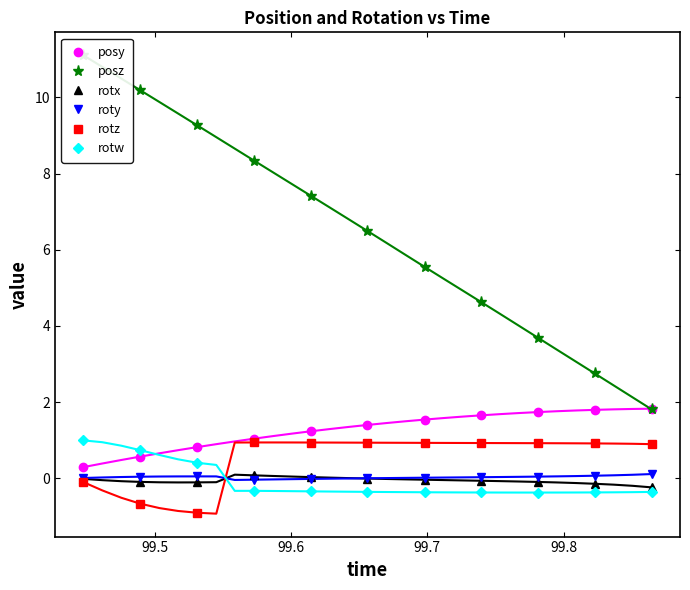

What is the greatest value displayed?

11.1